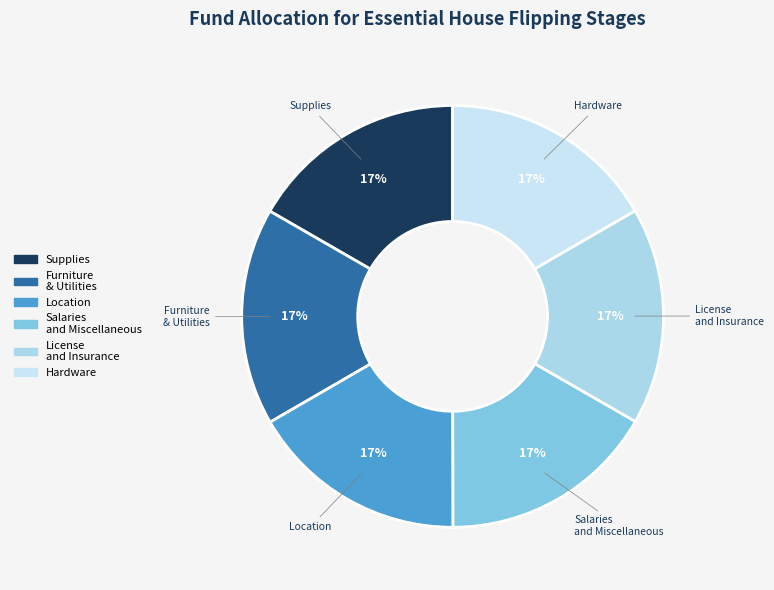

To the nearest percent, what percentage of the pie is Salaries and Miscellaneous?

17%